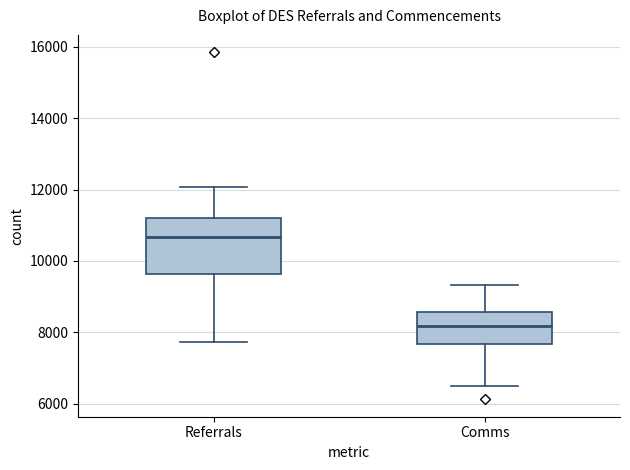

Which box has the lowest median line?

Comms